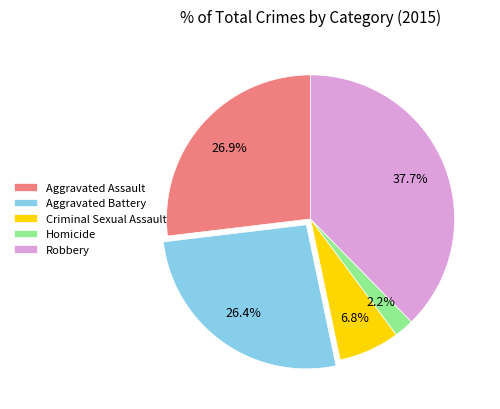

To the nearest percent, what is the combined percentage of Robbery and Homicide?

40%